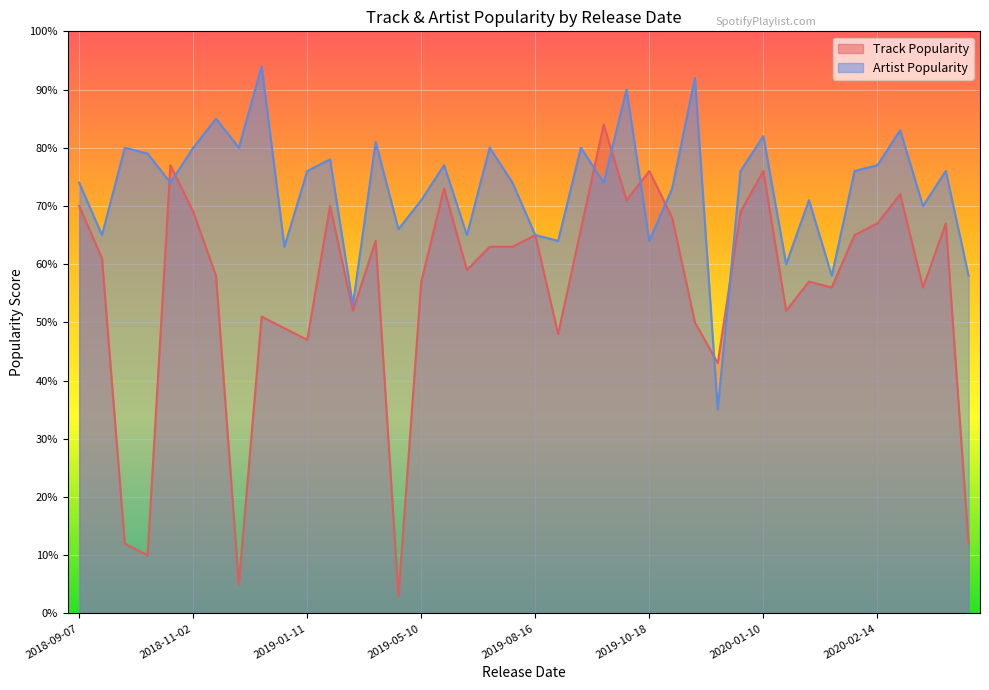

Which category has the highest value in the Track Popularity series?

2019-09-13